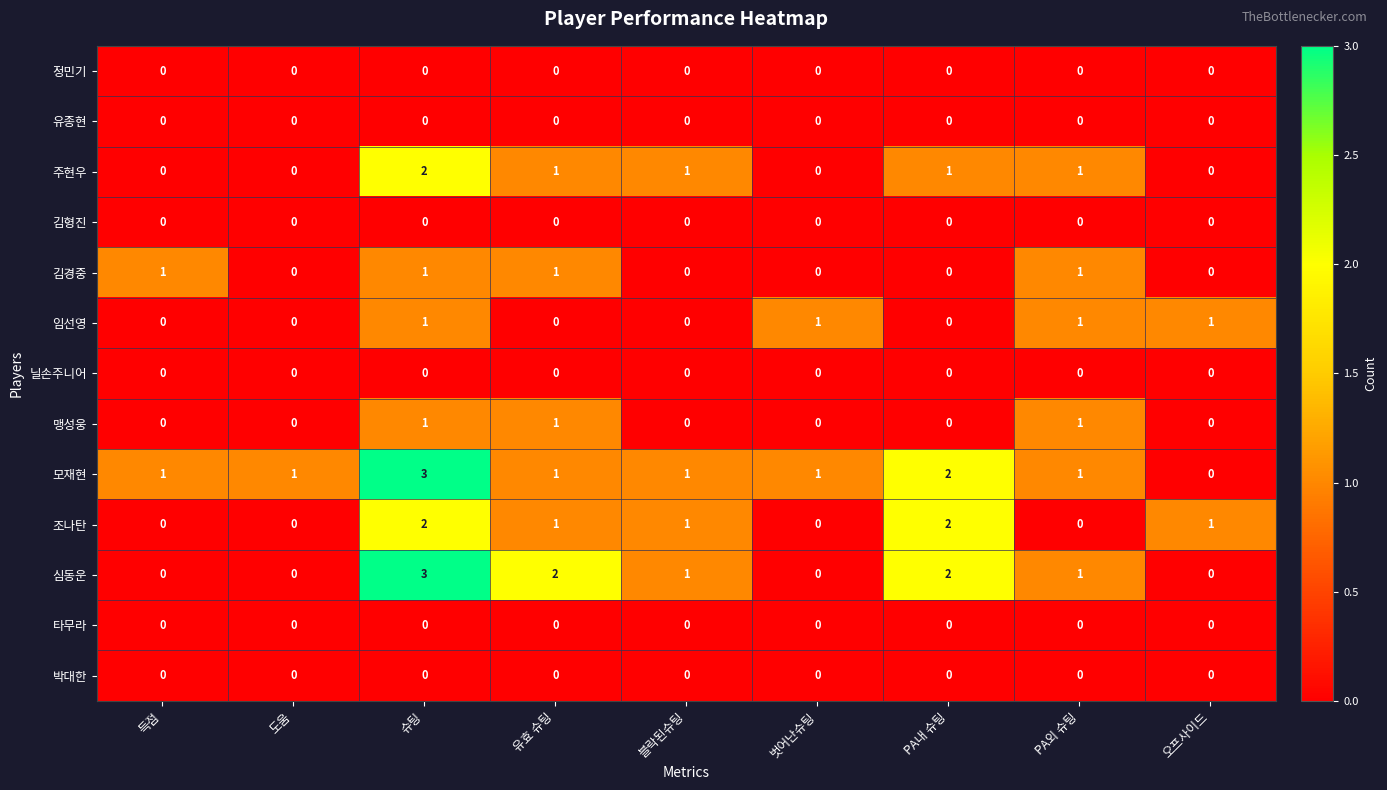

How many positive values does the 김경중 series have?

4